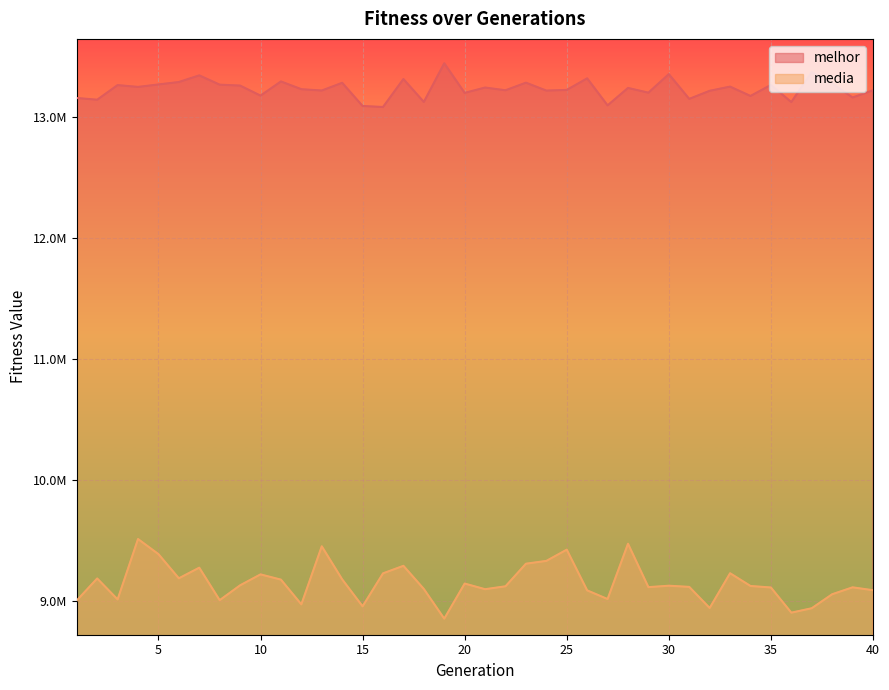

At which category does media reach its first local peak?

2